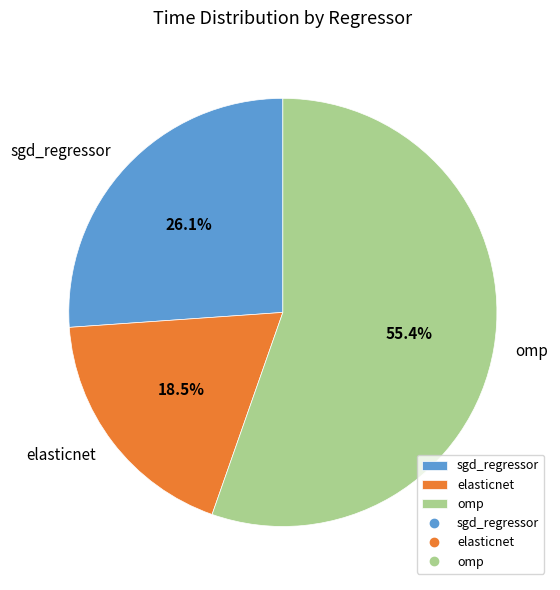

The elasticnet slice represents 5% of the pie. True or false?

False